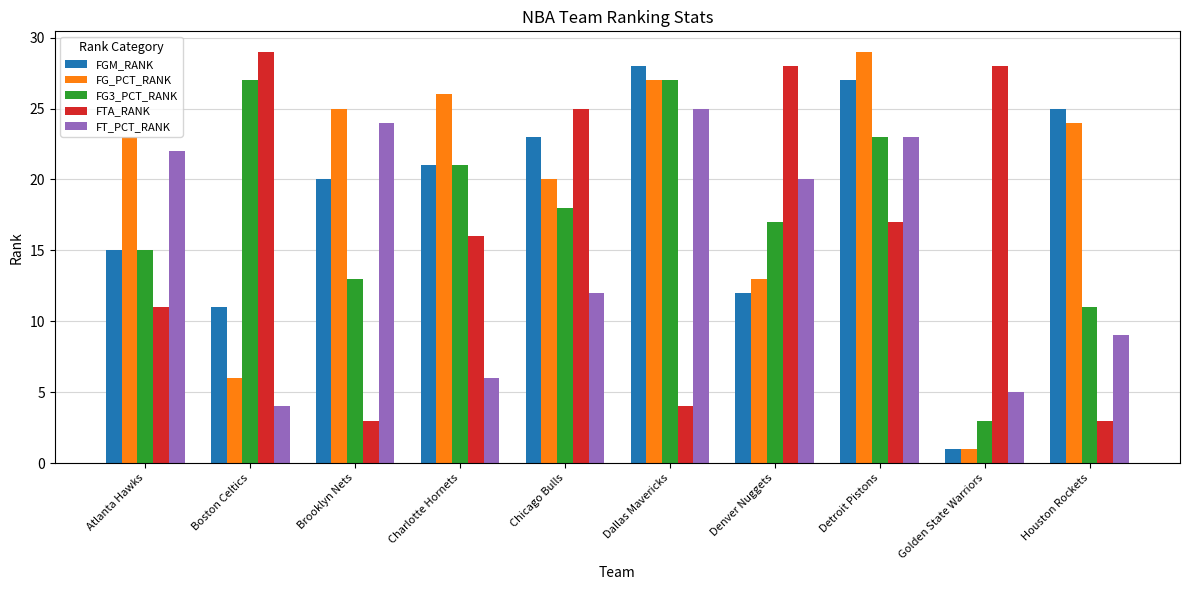

Rank the series by their average value, from lowest to highest.

FT_PCT_RANK, FTA_RANK, FG3_PCT_RANK, FGM_RANK, FG_PCT_RANK